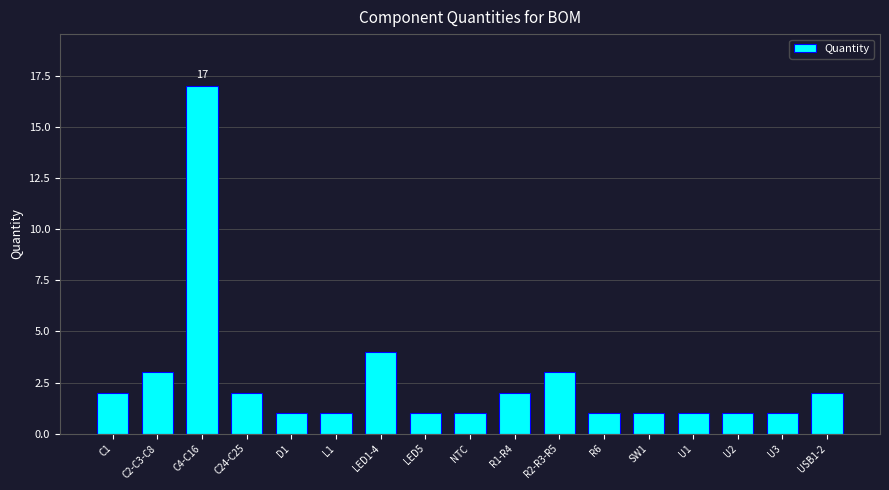

Reading left to right, extract all data points from this chart.

2	3	17	2	1	1	4	1	1	2	3	1	1	1	1	1	2